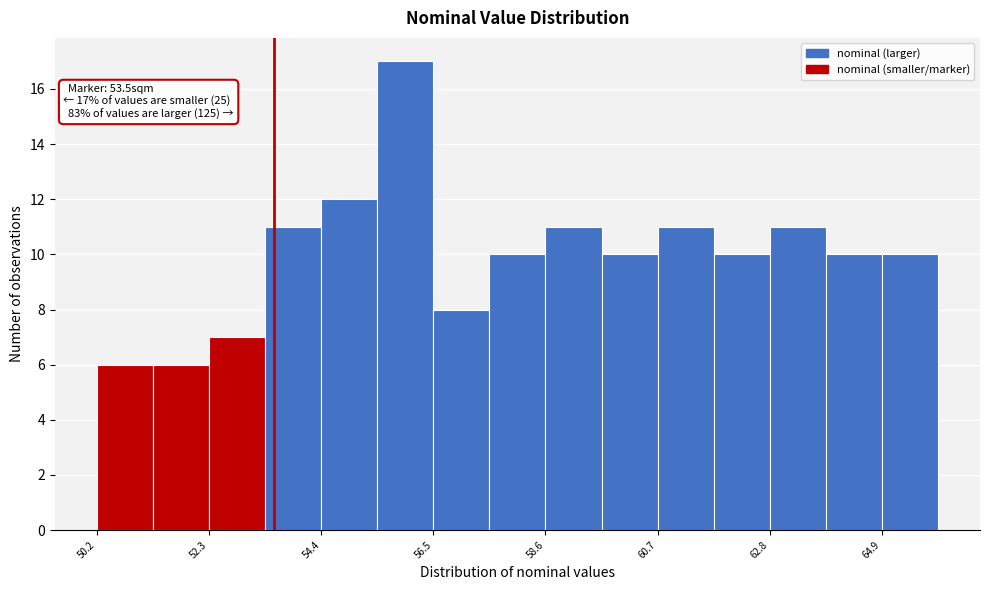

Read against the x-axis, roughly where is the centre of the tallest bar?

56.0